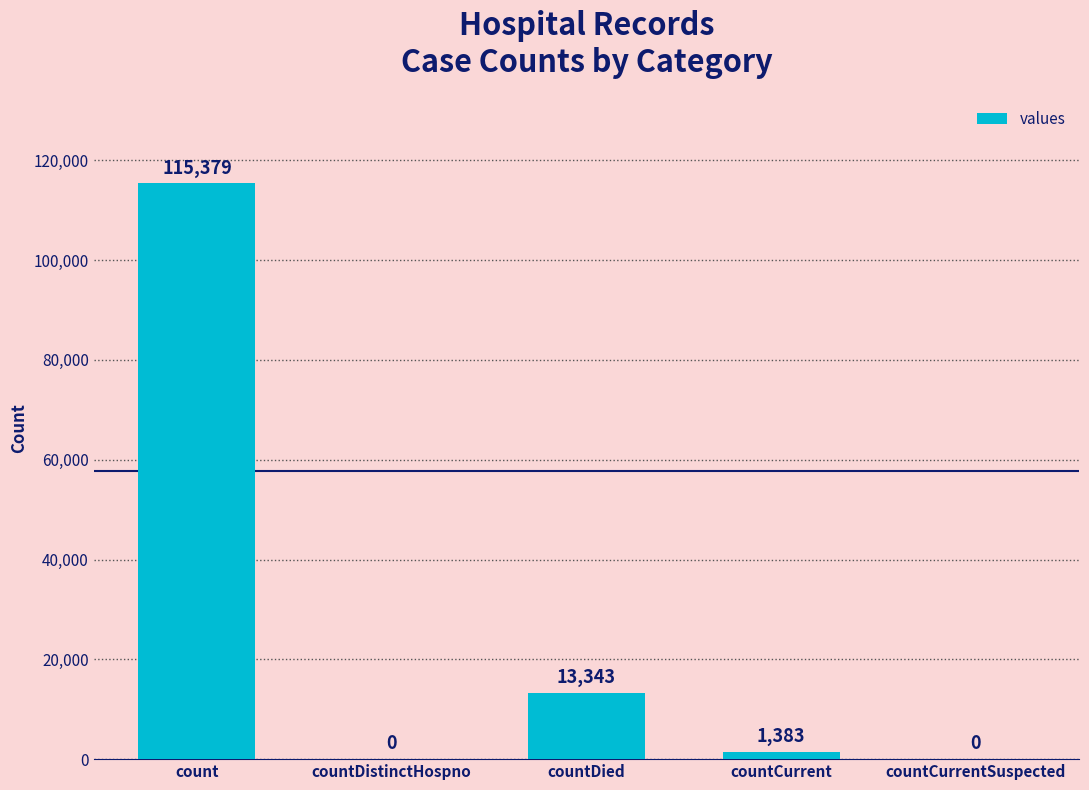

Is it true that the value at countCurrentSuspected is 0?

True